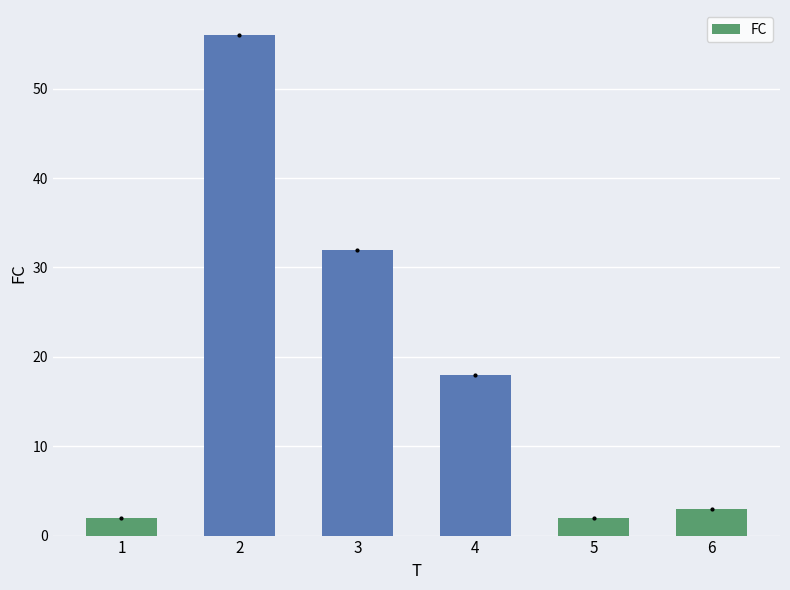

What is the maximum value shown in the chart?

56